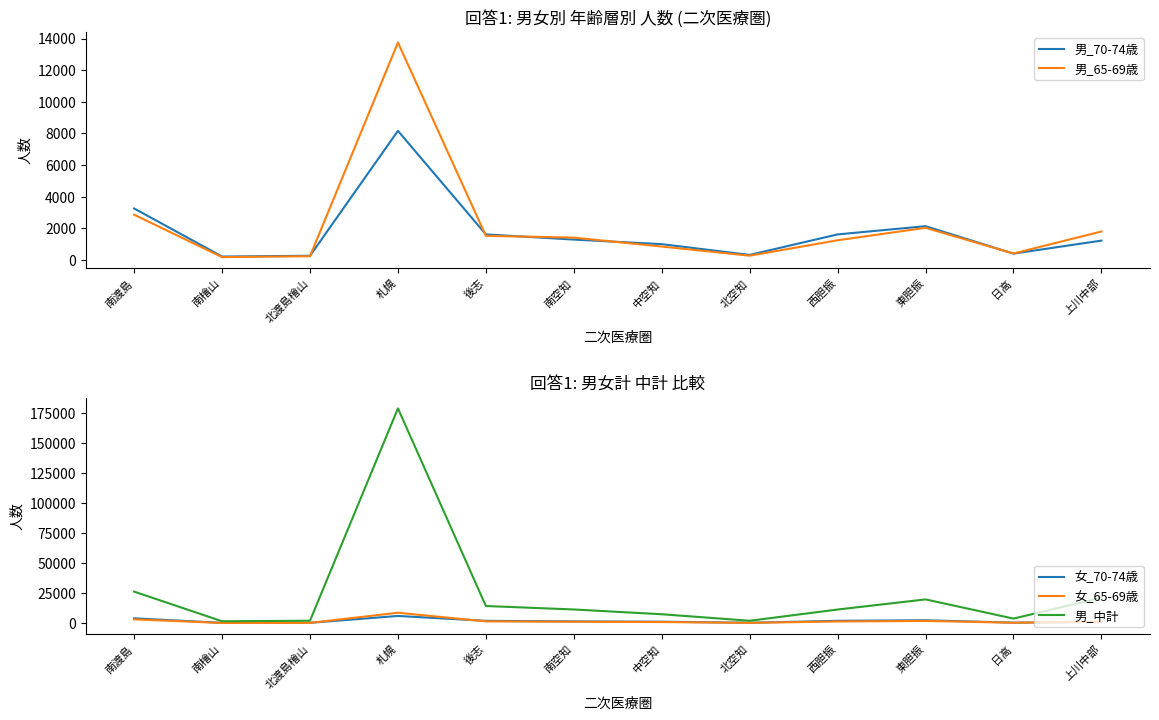

True or false: 女_70-74歳 has a value of 364 at 北空知.

True